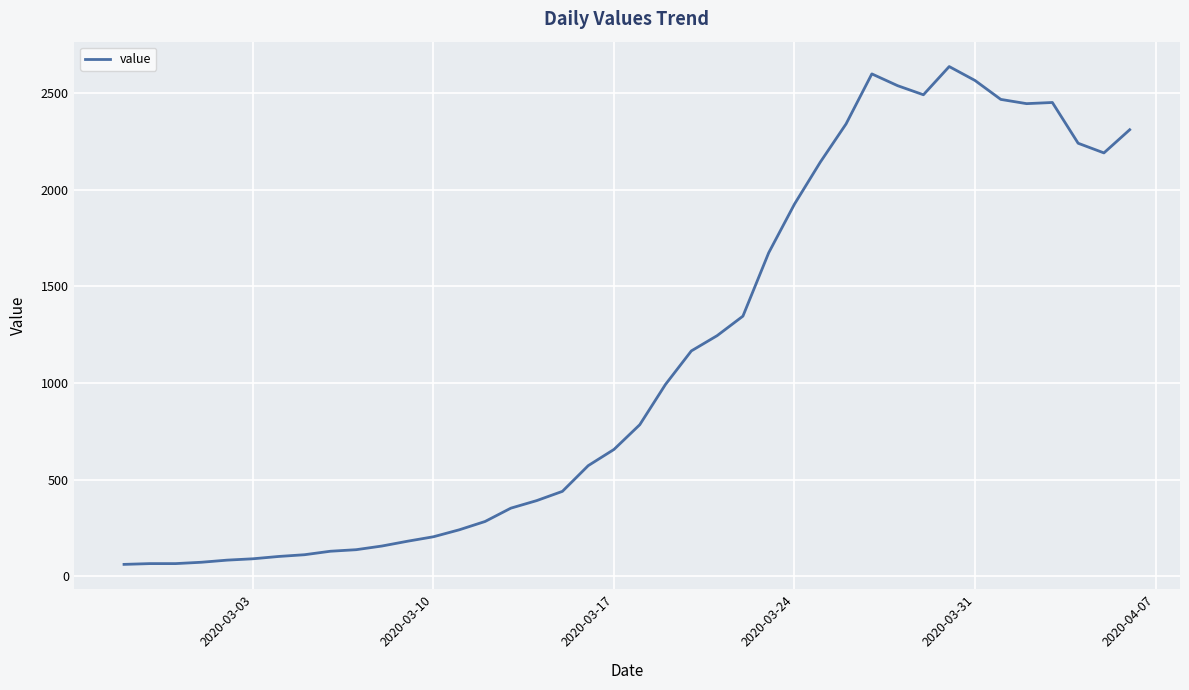

What is the difference between the second highest and second lowest values?

2535